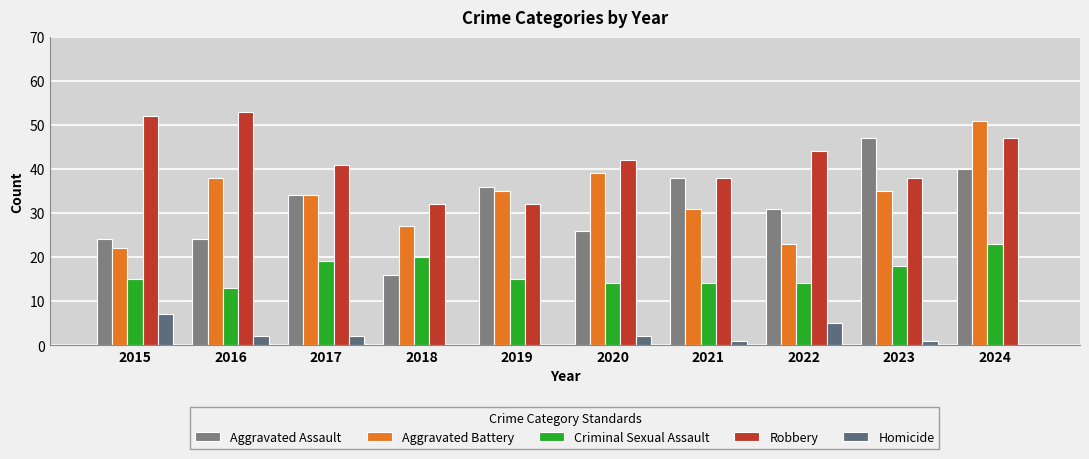

True or false: Robbery has a value of 38 at 2023.

True